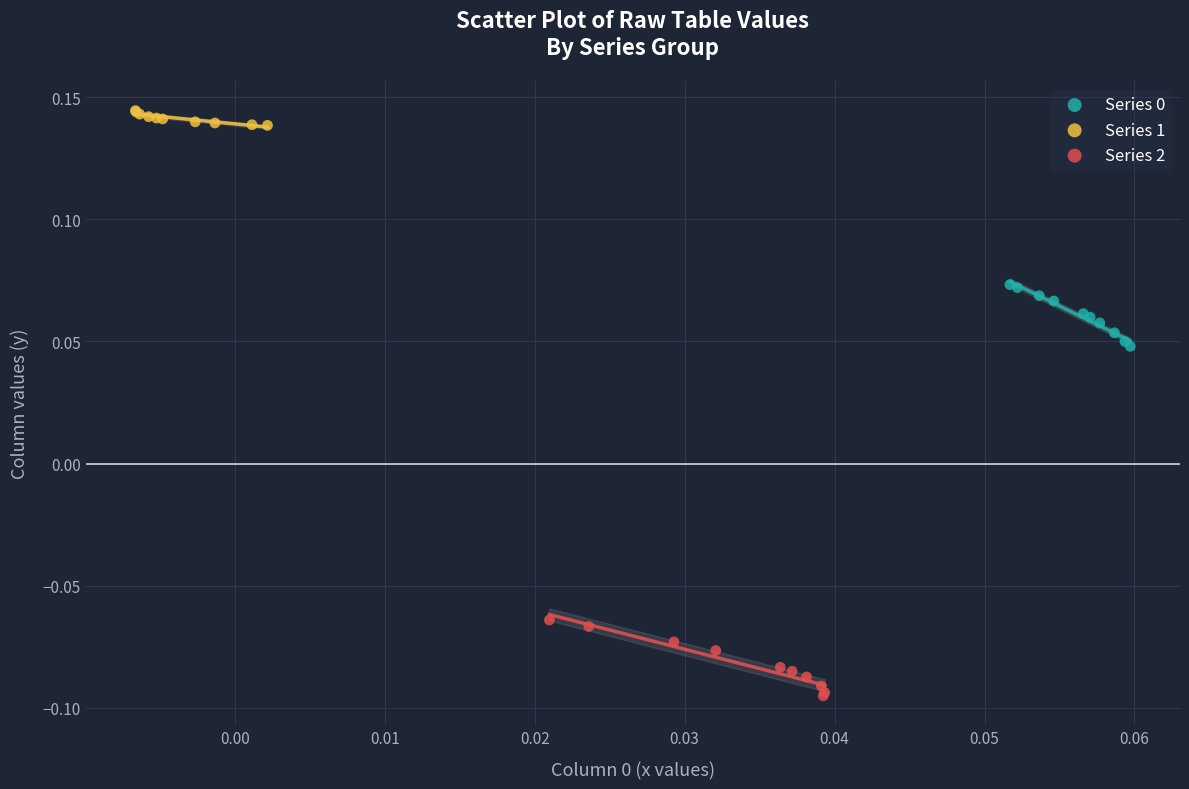

Which series has the widest spread of Y values?

Series 2